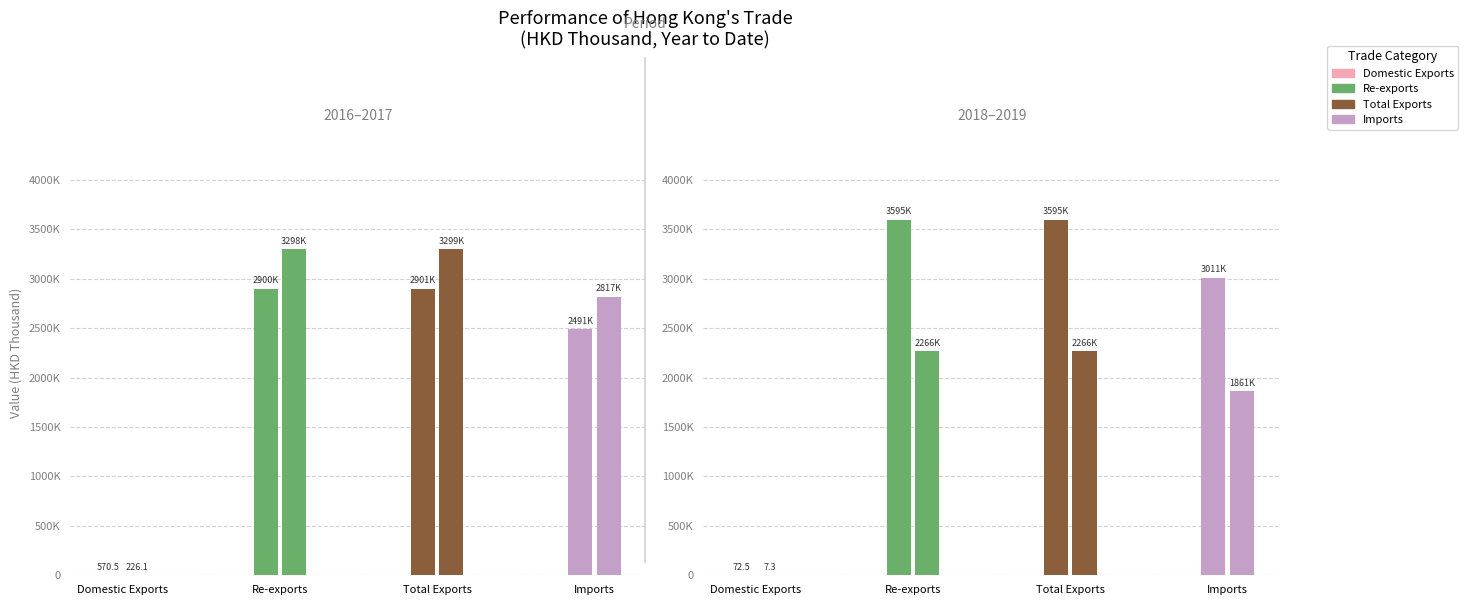

Reading left to right, transcribe all the data shown in this chart.

Domestic Exports: 201612=570.5	201712=226.1	201812=72.5	201908=7.3
Re-exports: 201612=2900068.4	201712=3298498.5	201812=3594863.4	201908=2266332.7
Total Exports: 201612=2900638.9	201712=3298724.7	201812=3594935.9	201908=2266340.0
Imports: 201612=2491184.3	201712=2817269.1	201812=3010815.8	201908=1861216.5